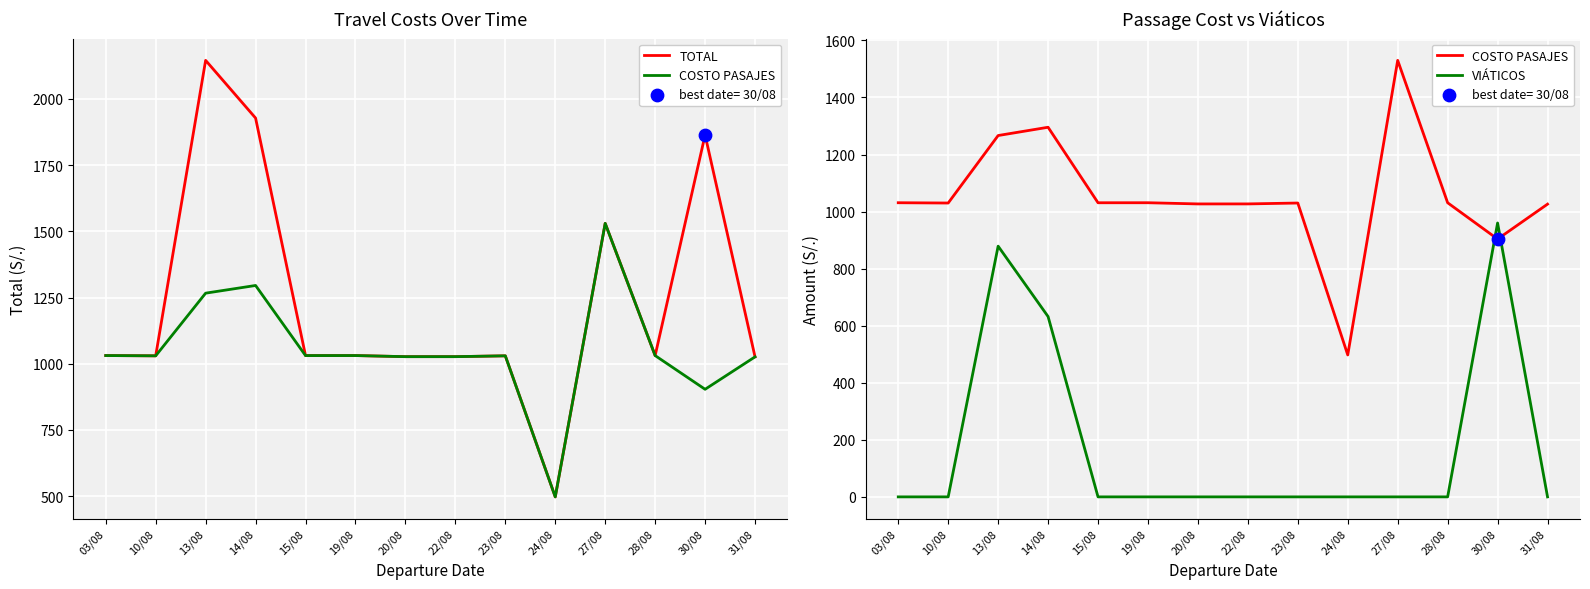

Which series contains the lowest Y value?

VIÁTICOS